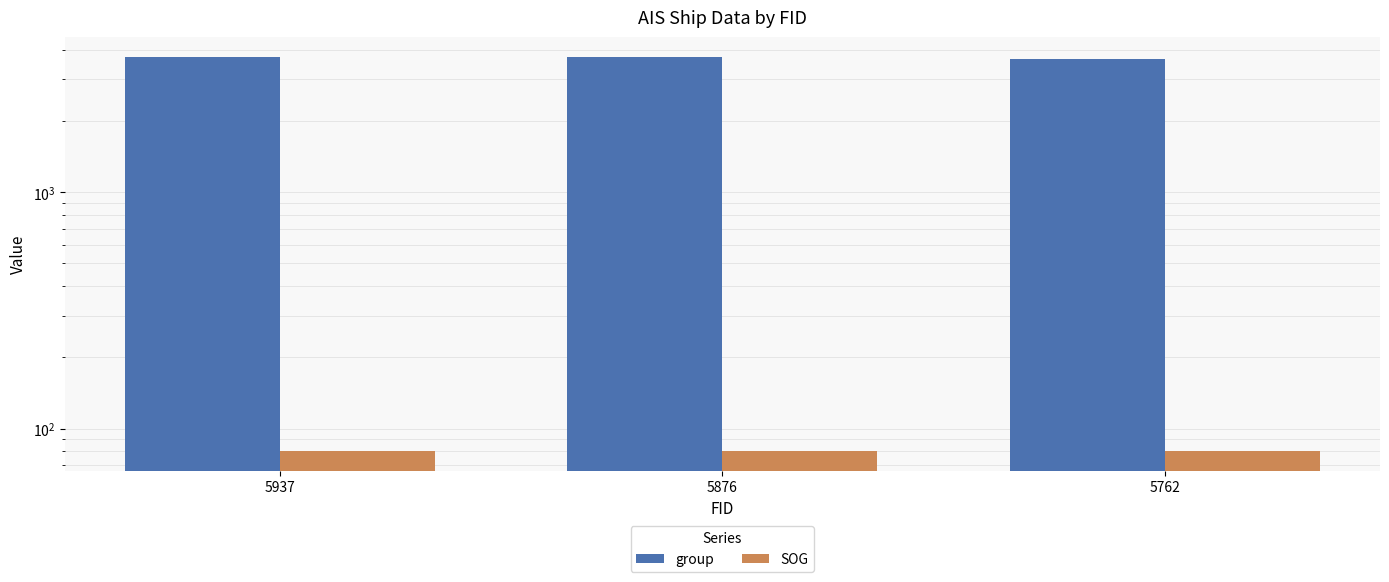

Which category has the highest value in the group series?

5937